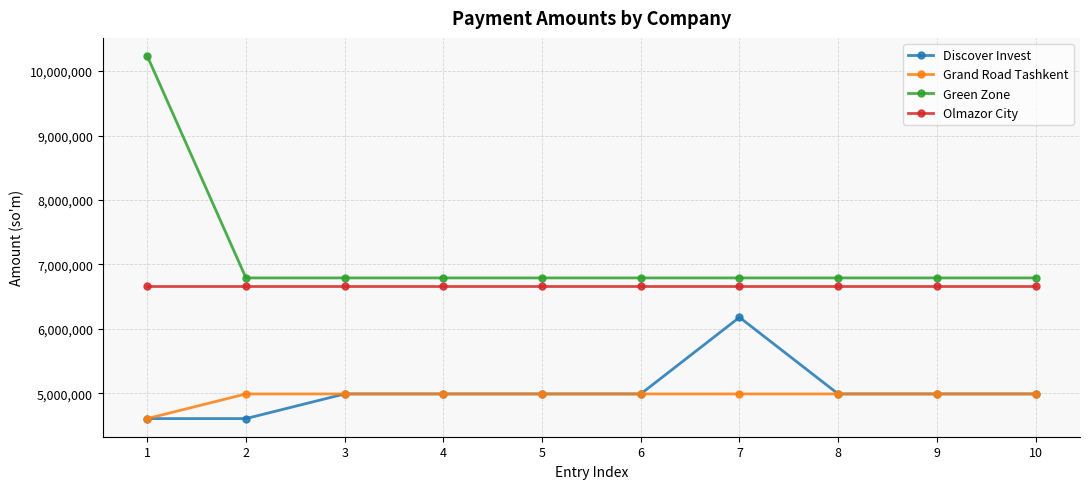

True or false: Discover Invest and Olmazor City intersect in this chart.

False